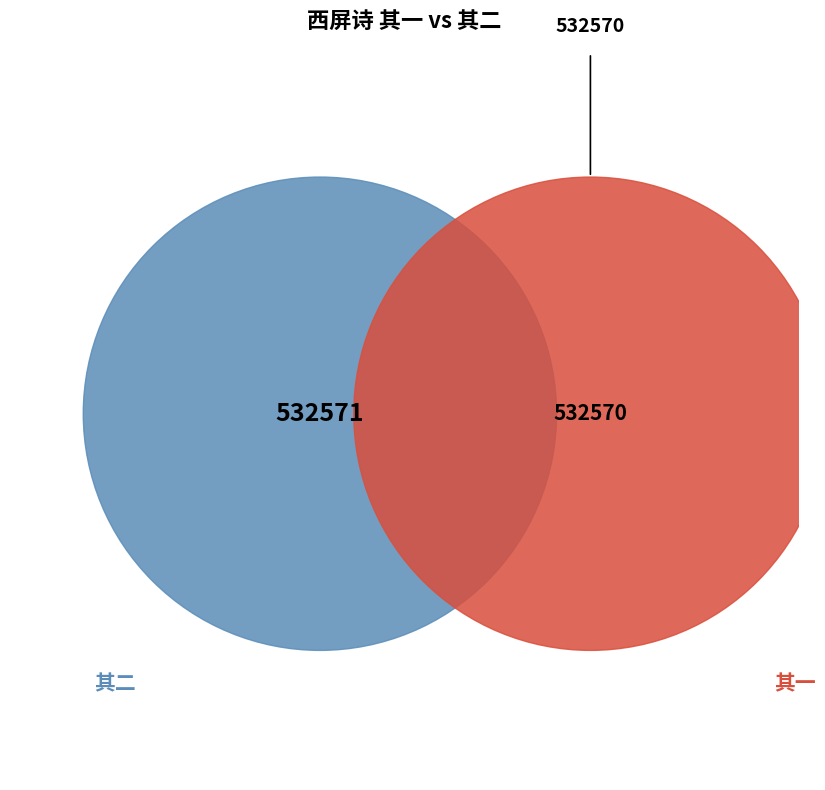

How many segments does this pie chart have?

2